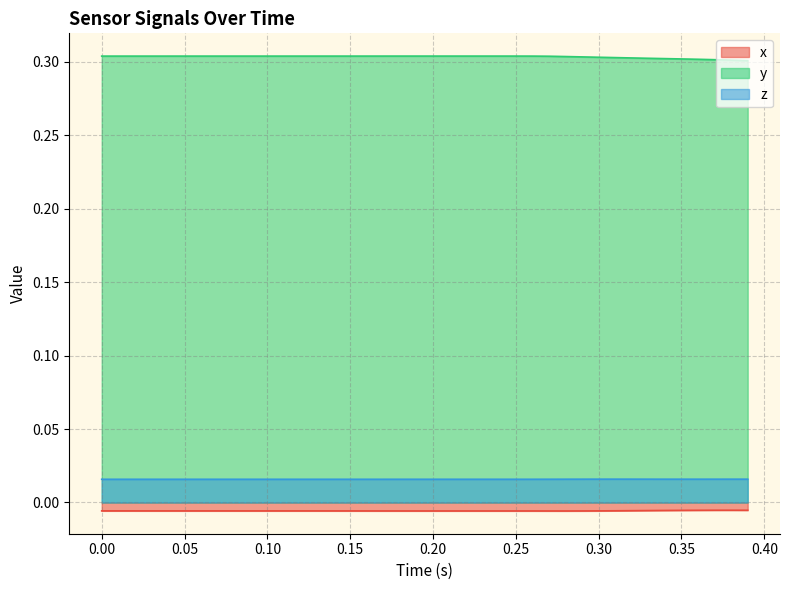

Reading left to right, transcribe all the data shown in this chart.

x: -0.0	-0.0	-0.0	-0.0	-0.0	-0.0	-0.0	-0.0	-0.0	-0.0	-0.0	-0.0	-0.0	-0.0	-0.0	-0.0	-0.0	-0.0	-0.0	-0.0	-0.0	-0.0	-0.0	-0.0	-0.0	-0.0	-0.0	-0.0	-0.0	-0.0	-0.0	-0.0	-0.0	-0.0	-0.0	-0.0	-0.0	-0.0	-0.0	-0.0
y: 0.3	0.3	0.3	0.3	0.3	0.3	0.3	0.3	0.3	0.3	0.3	0.3	0.3	0.3	0.3	0.3	0.3	0.3	0.3	0.3	0.3	0.3	0.3	0.3	0.3	0.3	0.3	0.3	0.3	0.3	0.3	0.3	0.3	0.3	0.3	0.3	0.3	0.3	0.3	0.3
z: 0.0	0.0	0.0	0.0	0.0	0.0	0.0	0.0	0.0	0.0	0.0	0.0	0.0	0.0	0.0	0.0	0.0	0.0	0.0	0.0	0.0	0.0	0.0	0.0	0.0	0.0	0.0	0.0	0.0	0.0	0.0	0.0	0.0	0.0	0.0	0.0	0.0	0.0	0.0	0.0